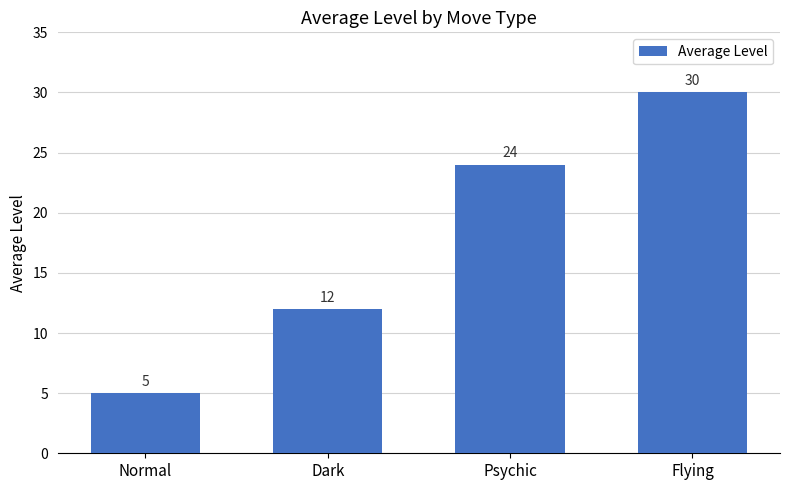

What is the difference between the values at Psychic and Flying?

6